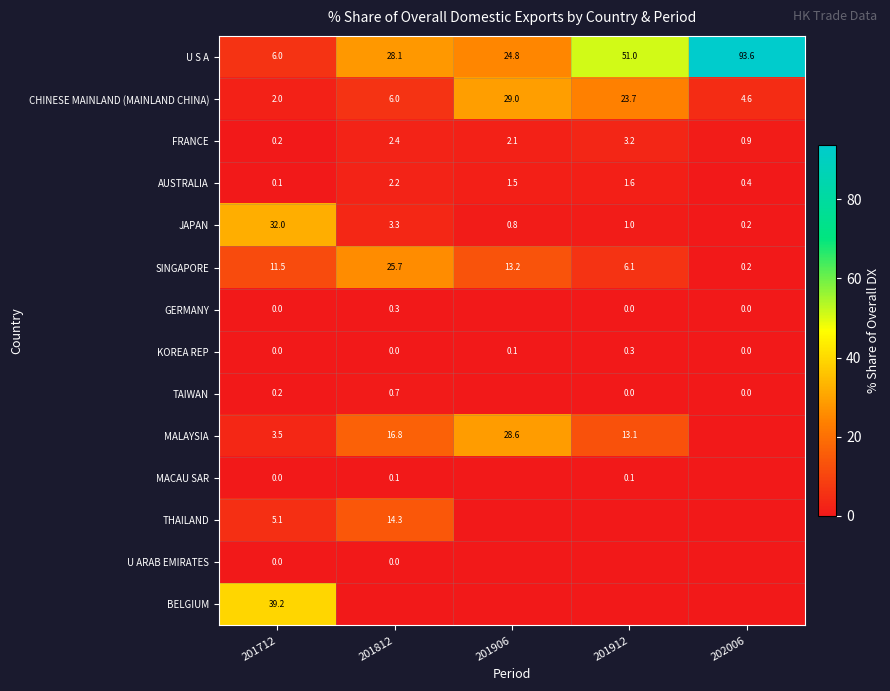

Is it true that U S A equals 33.0 at 201912?

False